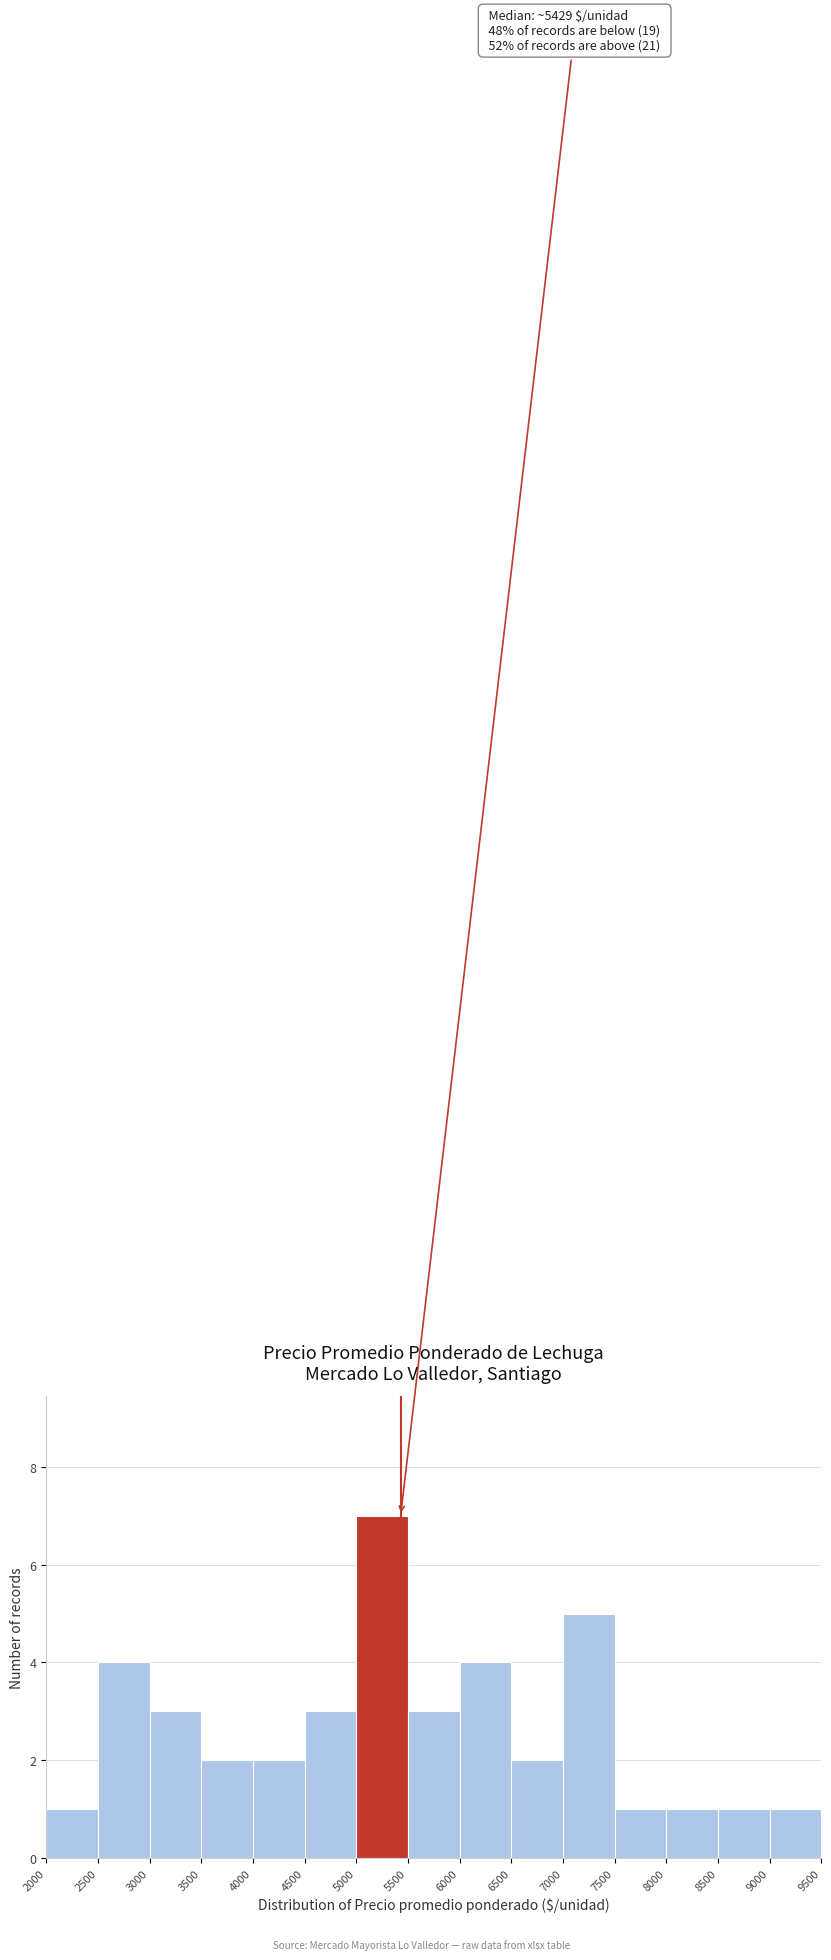

Over which range of the x-axis is the bar tallest?

5000 to 5500